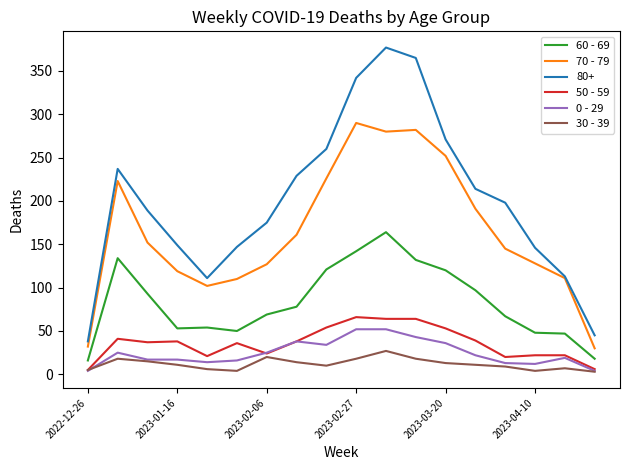

True or false: 60 - 69 and 0 - 29 cross at least once.

False